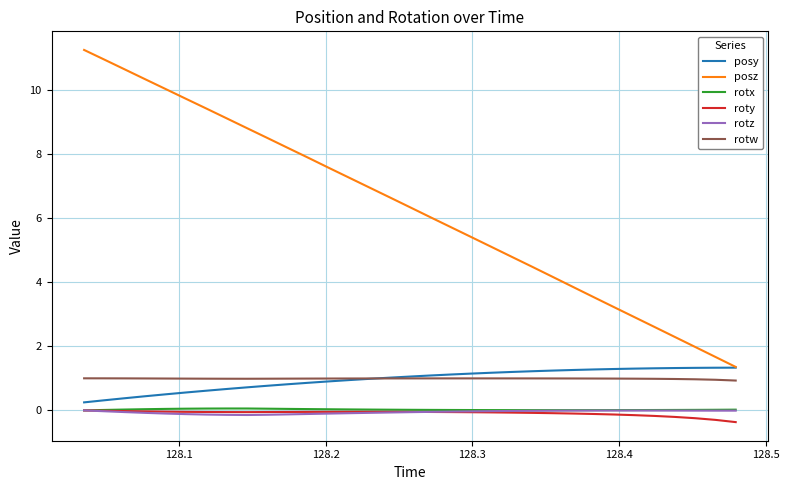

Which series has the largest total across all categories?

posz